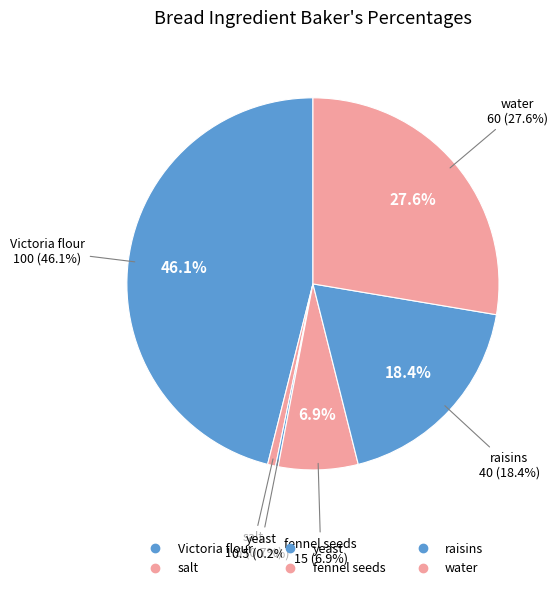

The salt slice represents 11% of the pie. True or false?

False